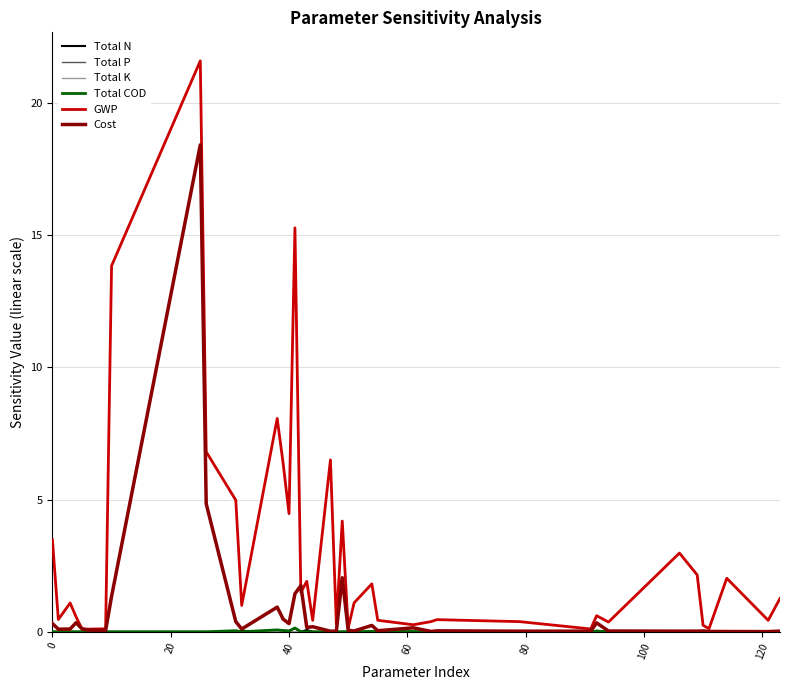

Which series has the widest spread of values?

GWP